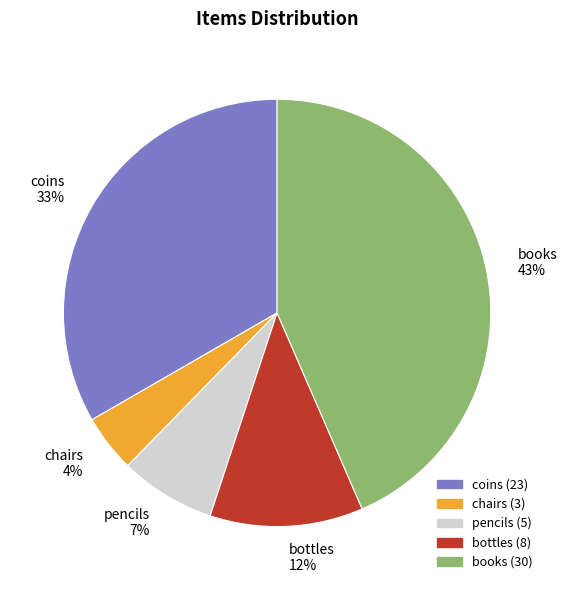

Count the number of slices in the pie.

5